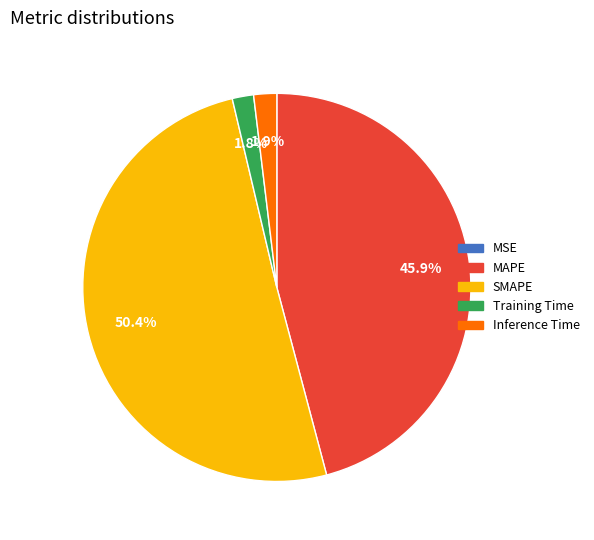

Which has a higher value, SMAPE or MAPE?

SMAPE